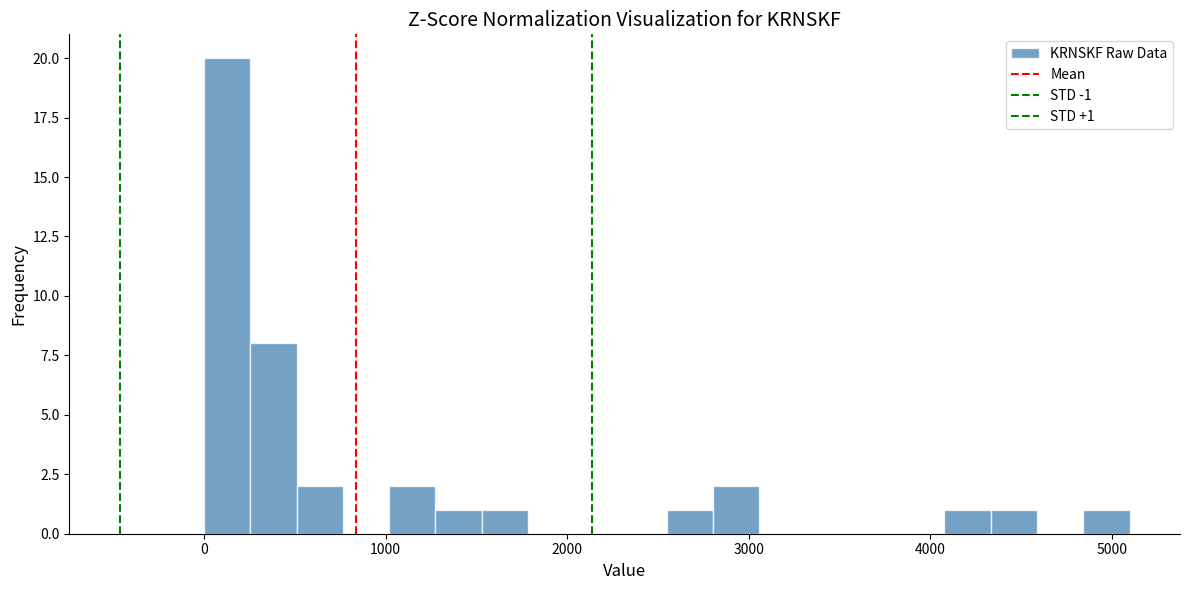

Read against the x-axis, roughly where is the centre of the tallest bar?

100